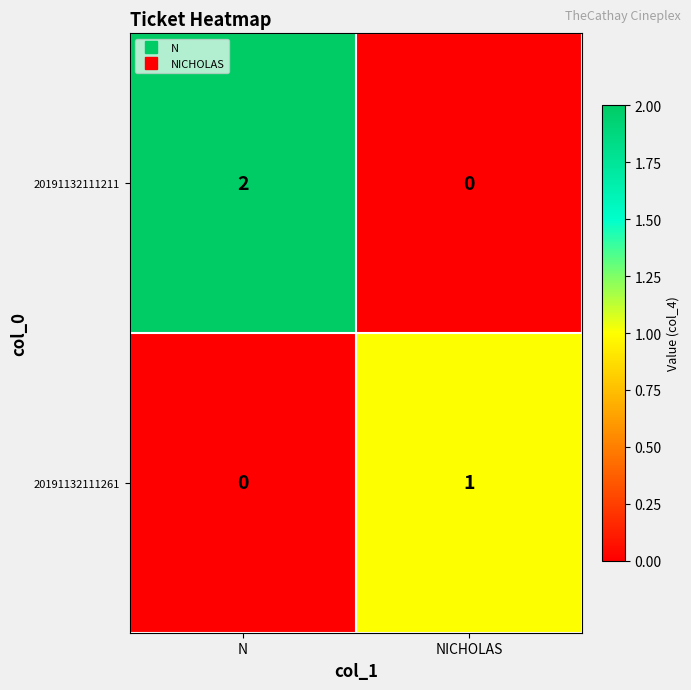

Which category has the highest value across all series?

N